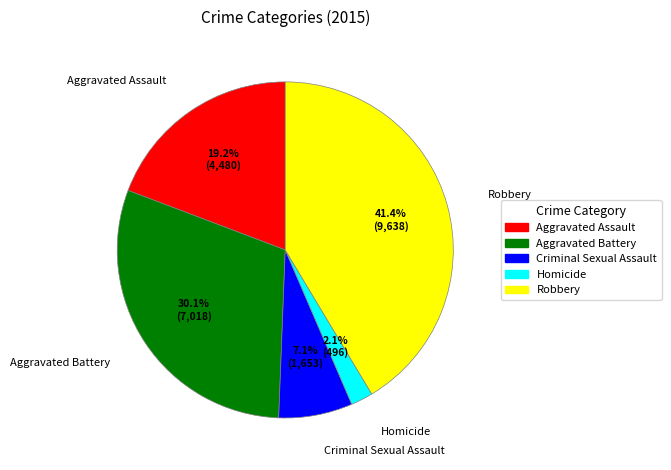

What percentage do Criminal Sexual Assault and Homicide together represent?

9.2%